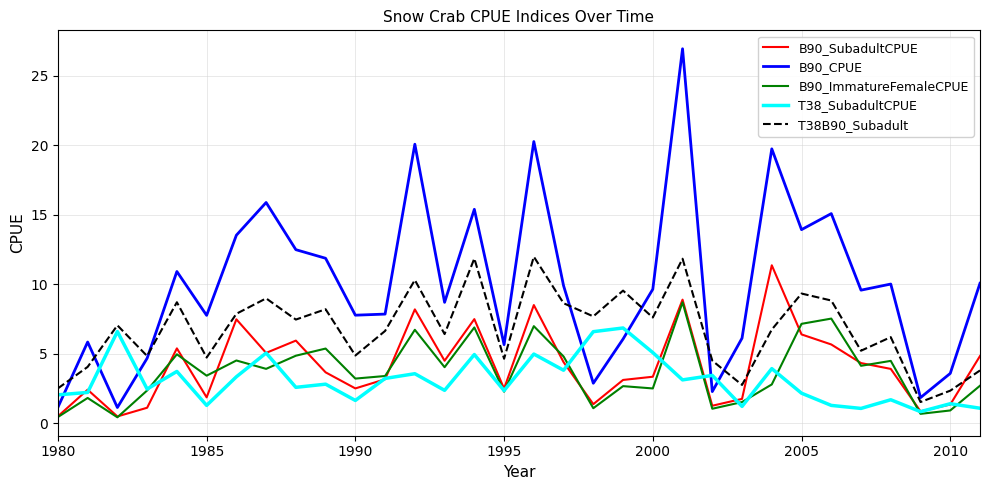

Which series has the widest spread of values?

B90_CPUE